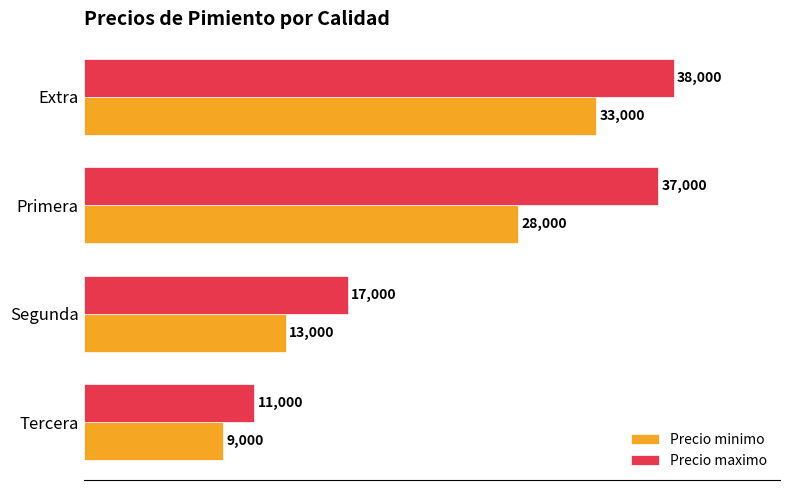

Rank the series by their maximum value, from lowest to highest.

Precio minimo, Precio maximo